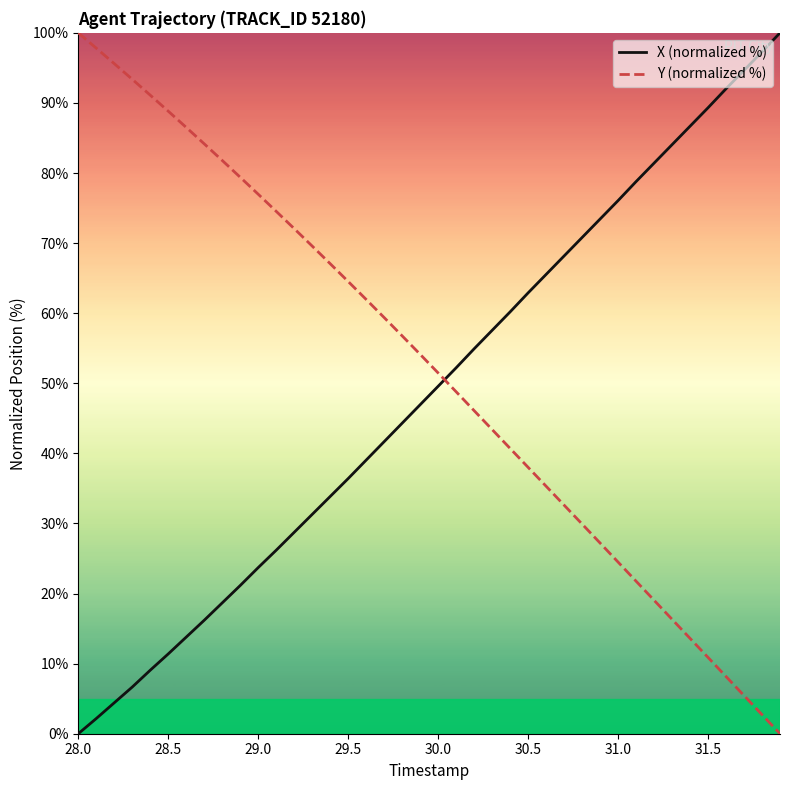

True or false: Y (normalized %) and X (normalized %) cross at least once.

True